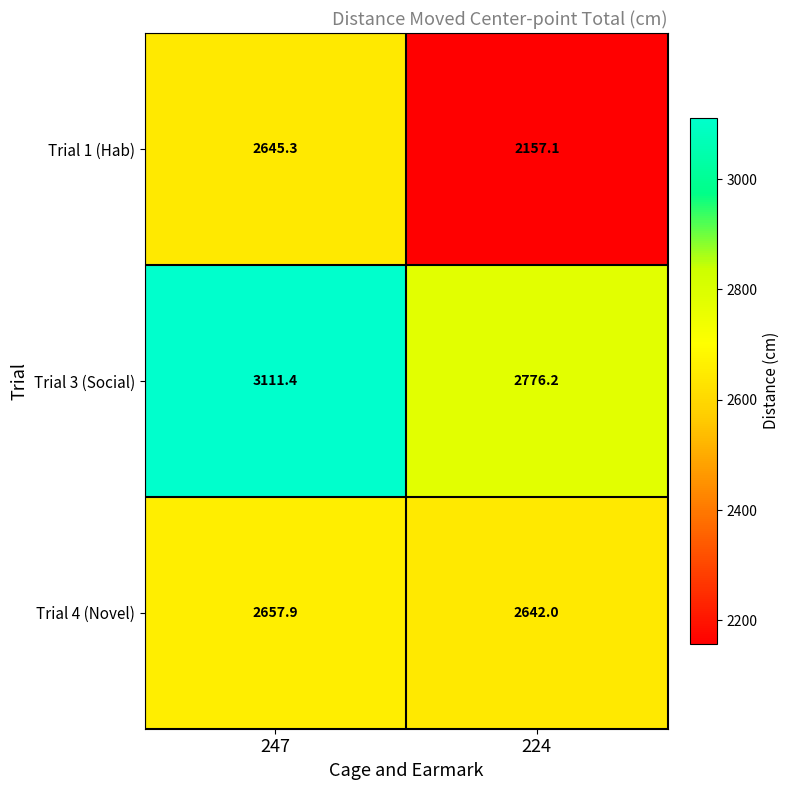

Where is Trial 4 (Novel) nearest to the value 2649?

224